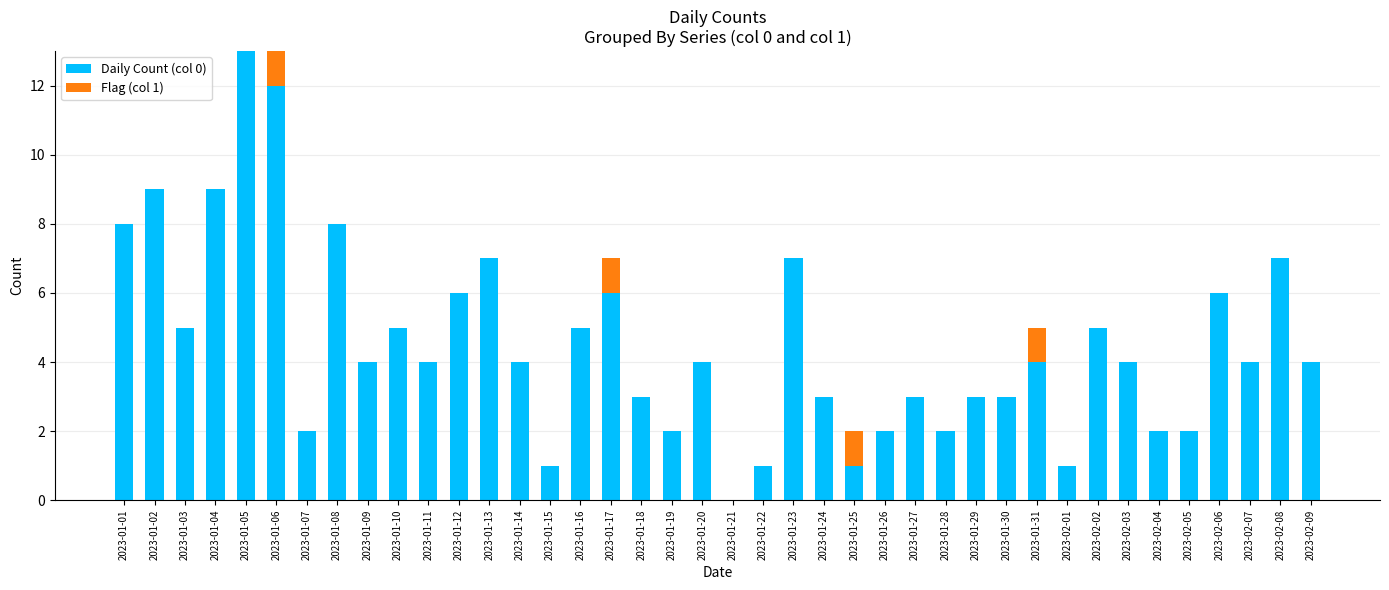

Count the number of data series in this chart.

2